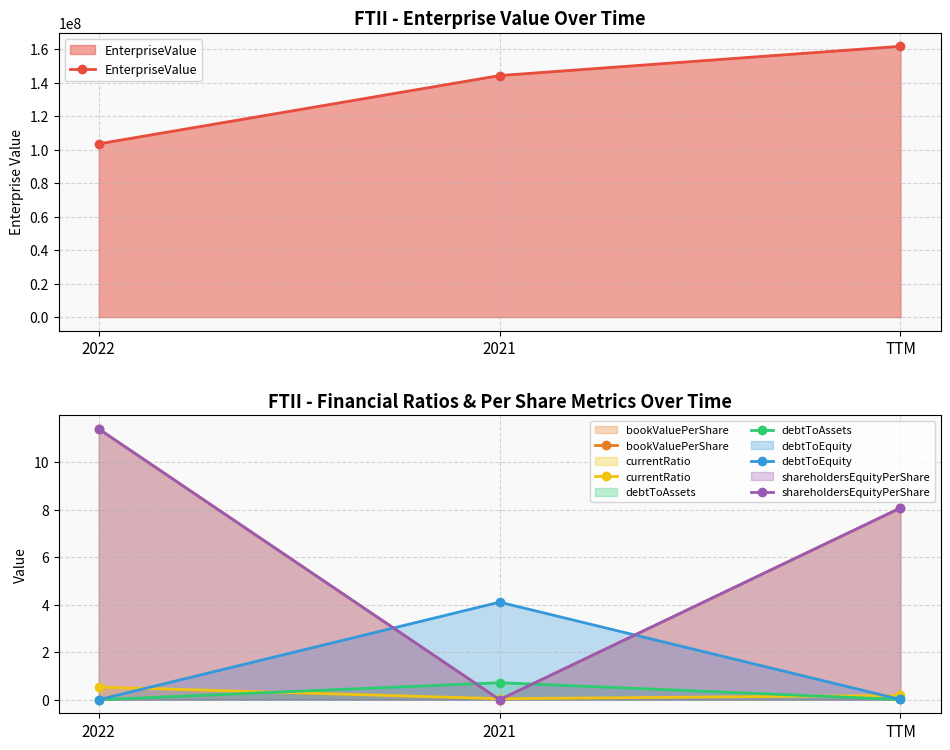

At which label does EnterpriseValue reach its peak?

TTM